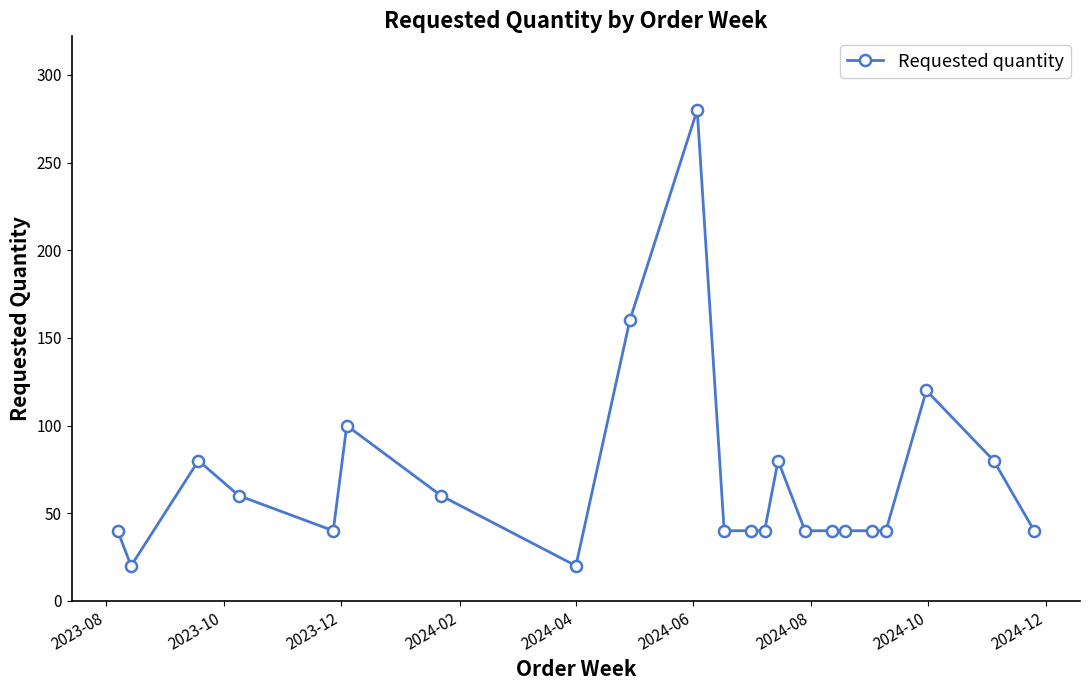

How many data points does each series have?

22